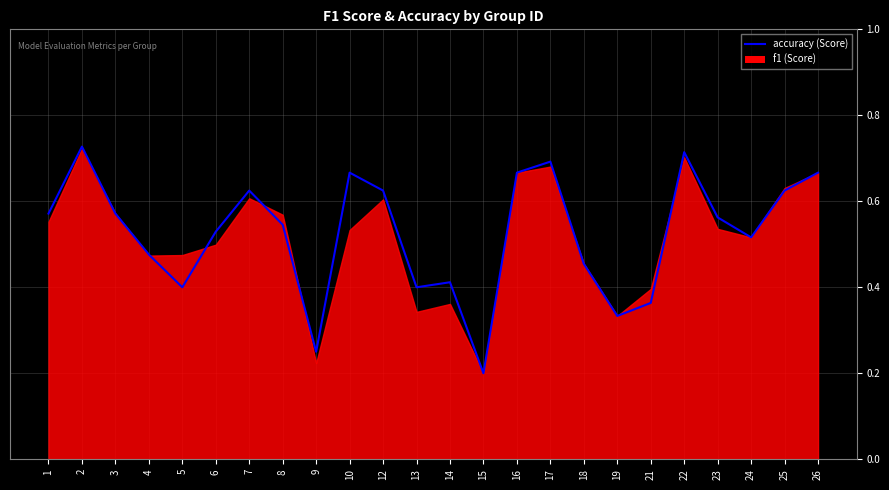

List the labels in order of value, largest first.

2, 22, 17, 10, 16, 26, 7, 12, 25, 1, 3, 23, 8, 6, 24, 4, 18, 14, 5, 13, 21, 19, 9, 15